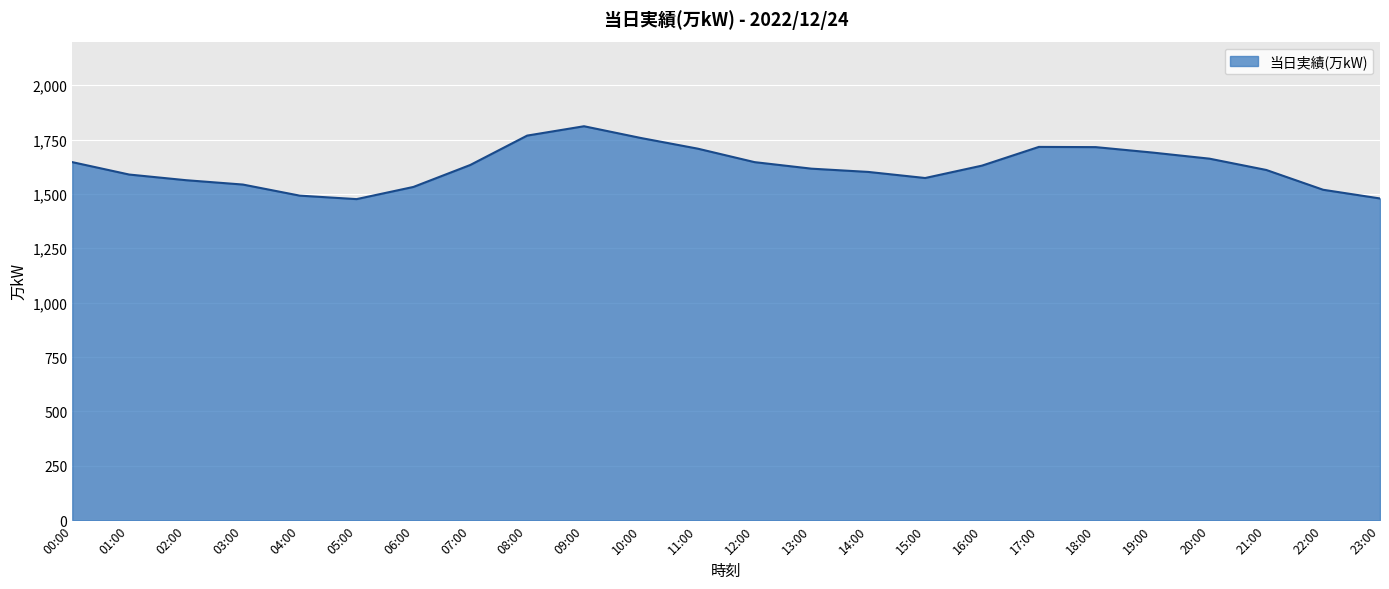

What is the maximum value shown in the chart?

1811